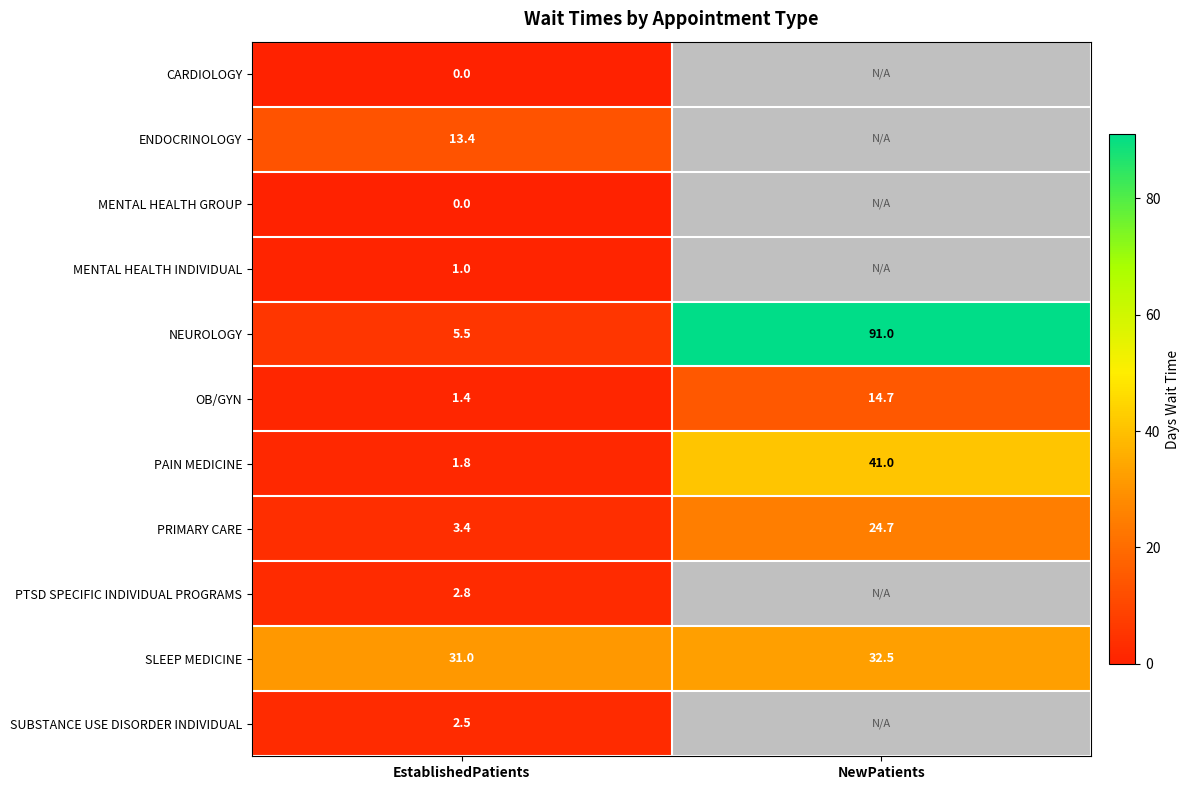

Which has a higher value, EstablishedPatients or NewPatients?

NewPatients